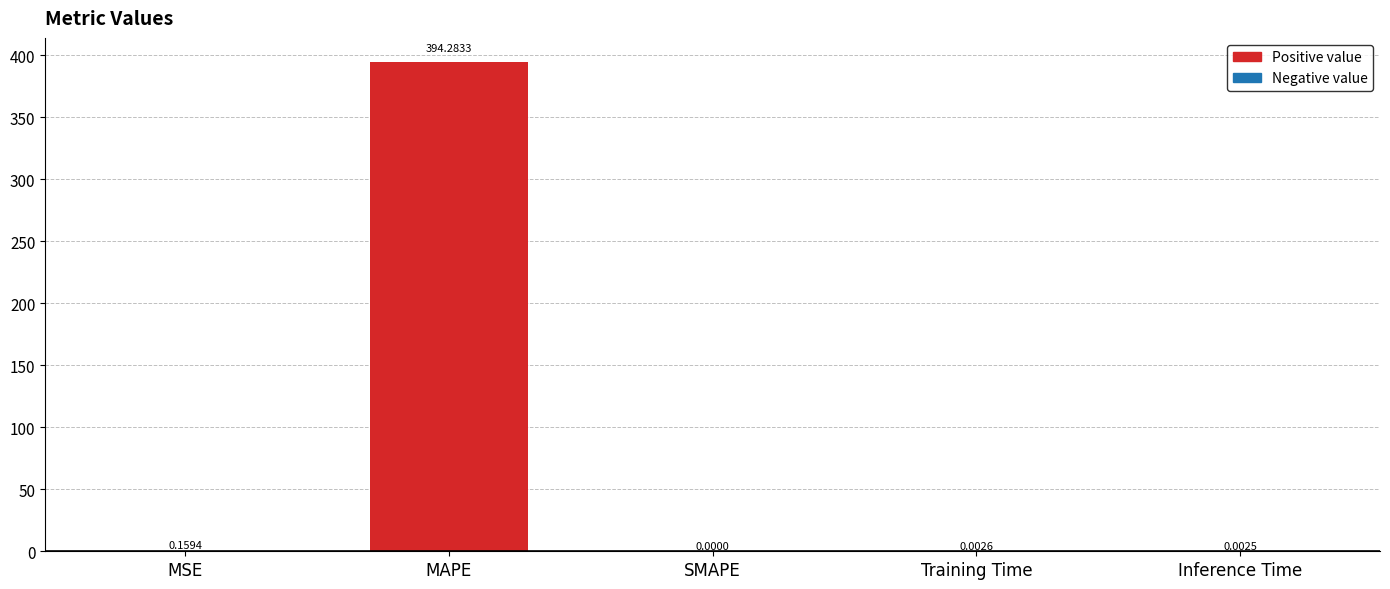

Which has a higher value, Training Time or MAPE?

MAPE